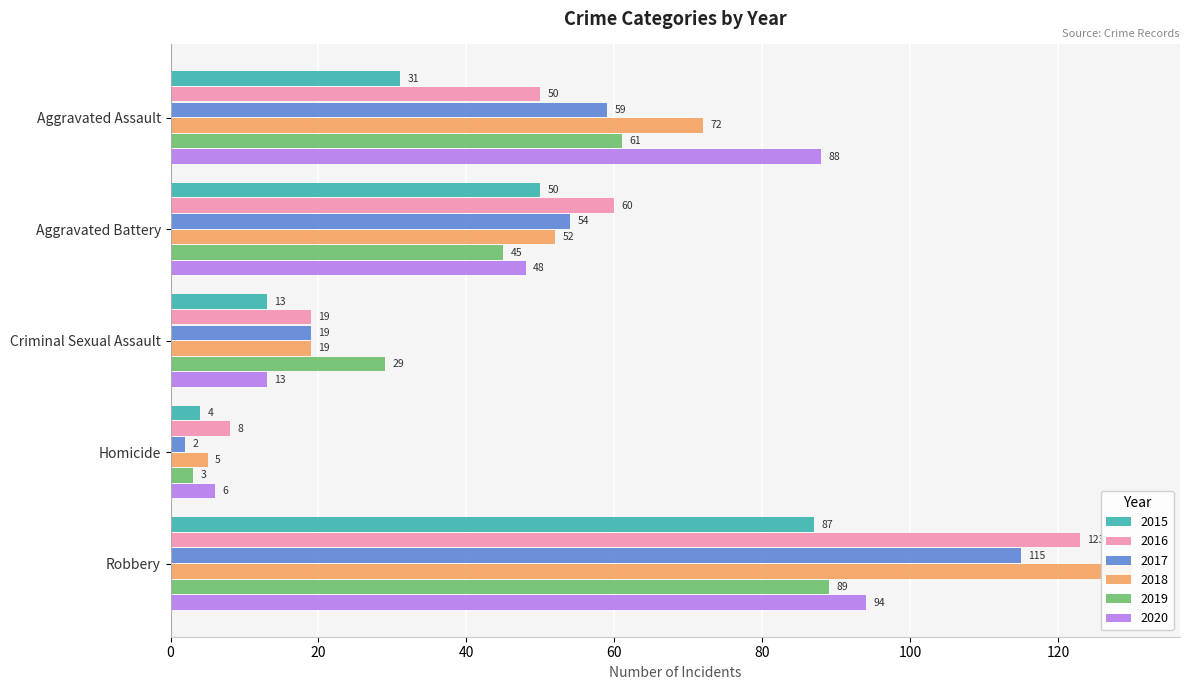

Which series has the widest spread of values?

2018